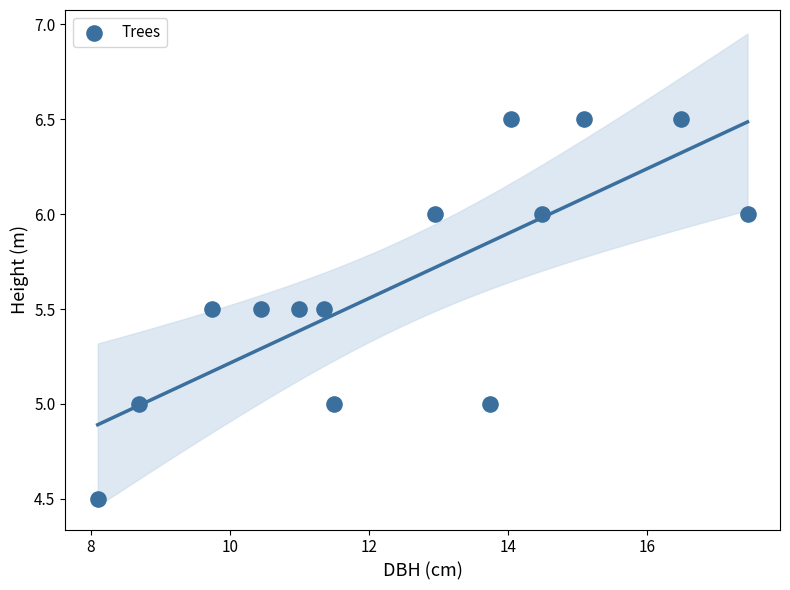

What is the range of X values (max minus min)?

9.3